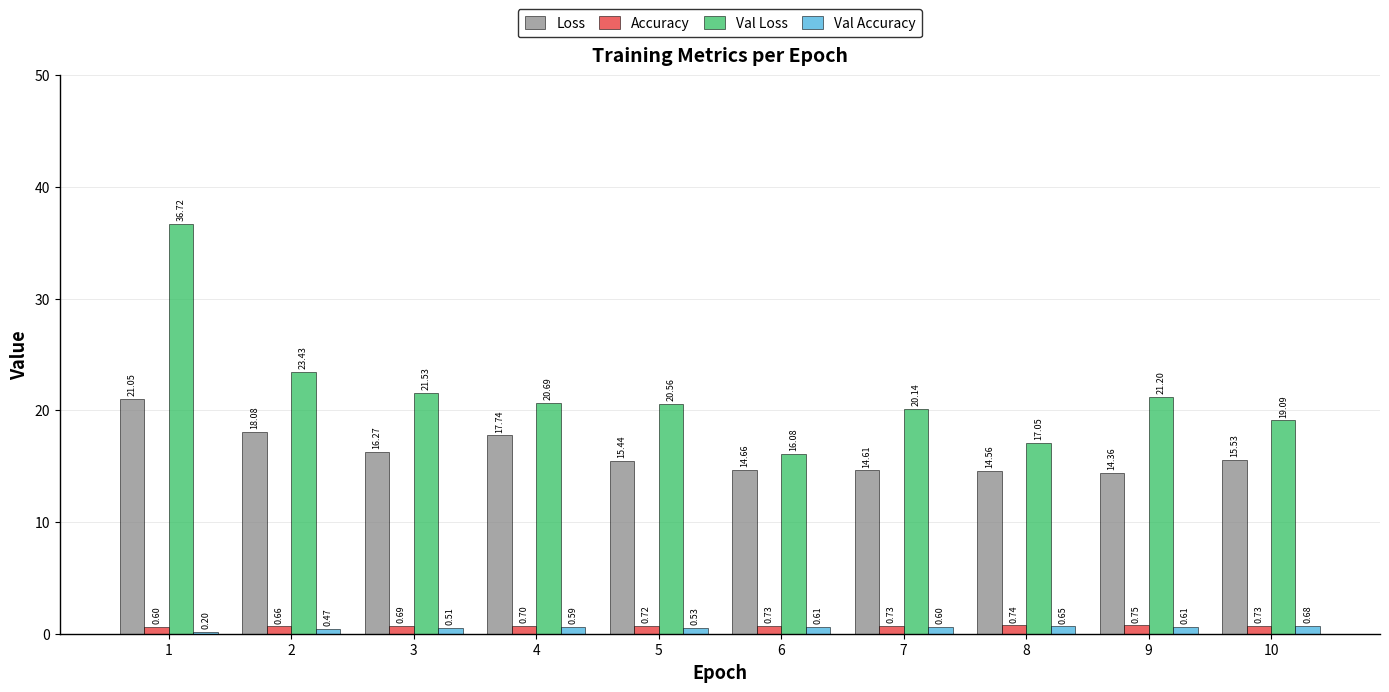

Does the chart contain stacked bars?

No